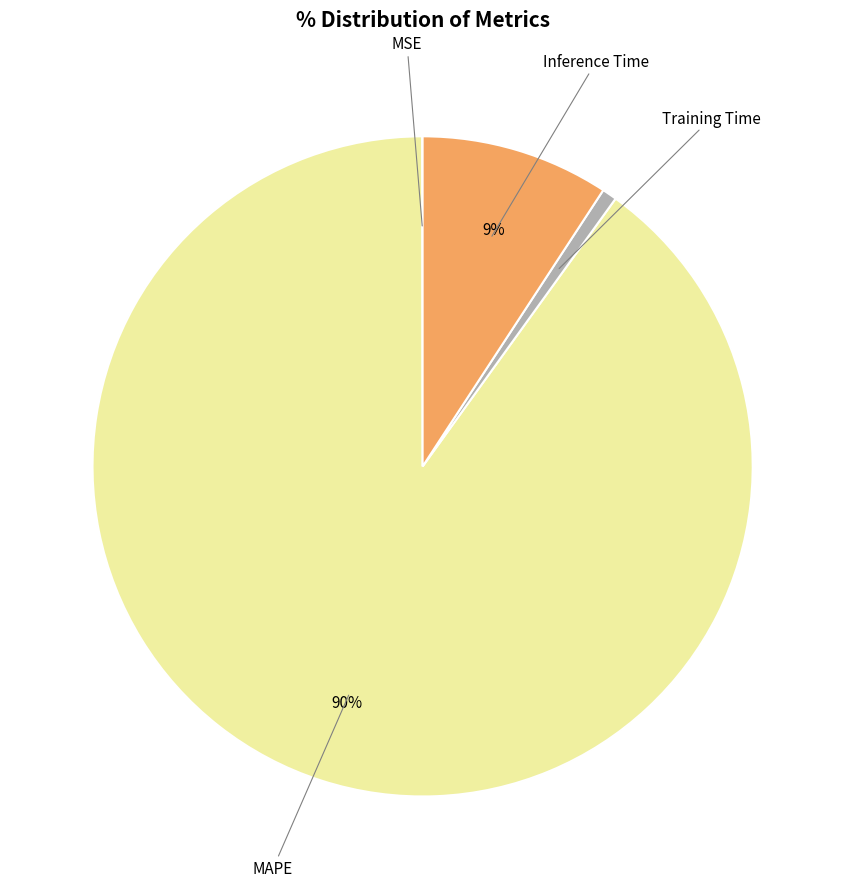

To the nearest percent, what is the difference between the largest and smallest slice percentages?

90%